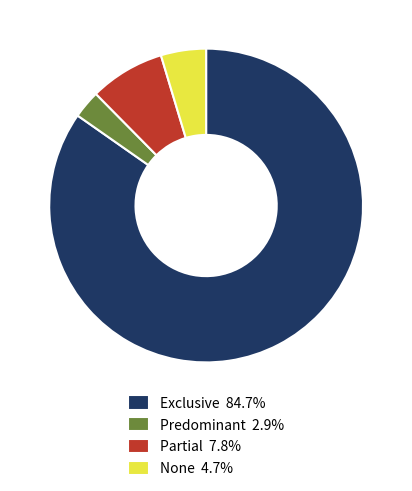

Count the number of slices in the pie.

4